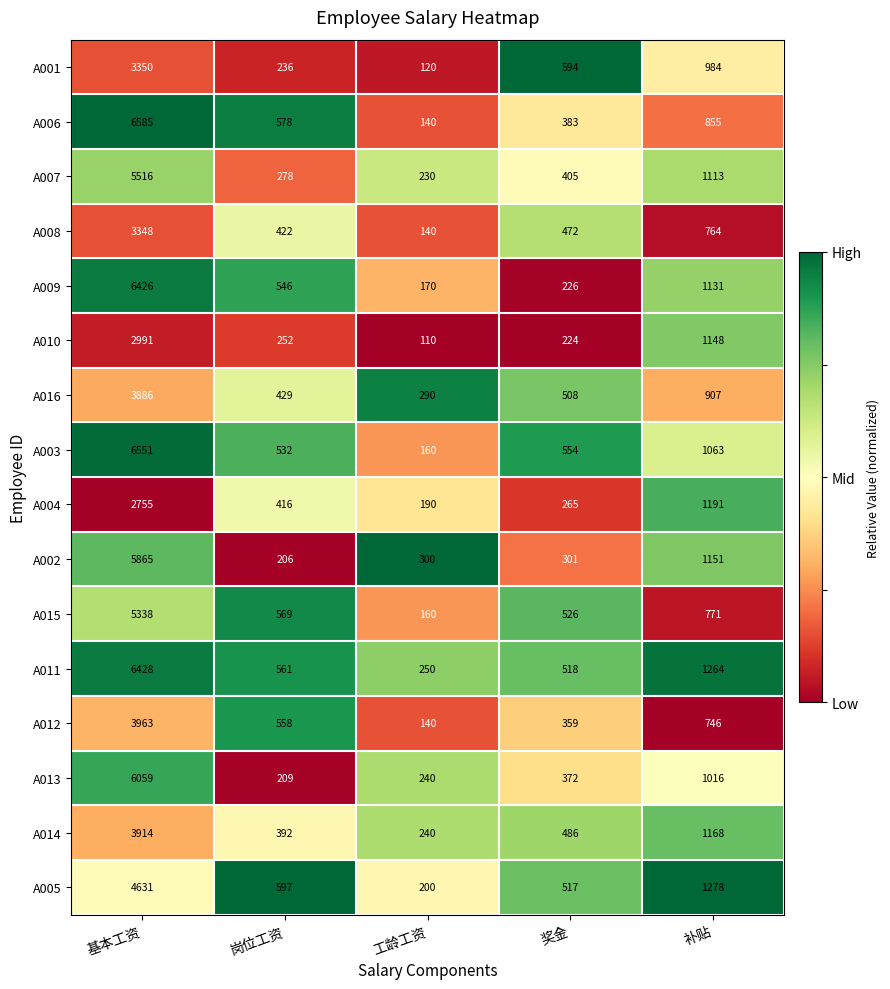

What is the difference between the second highest and minimum values in the A009 series?

961